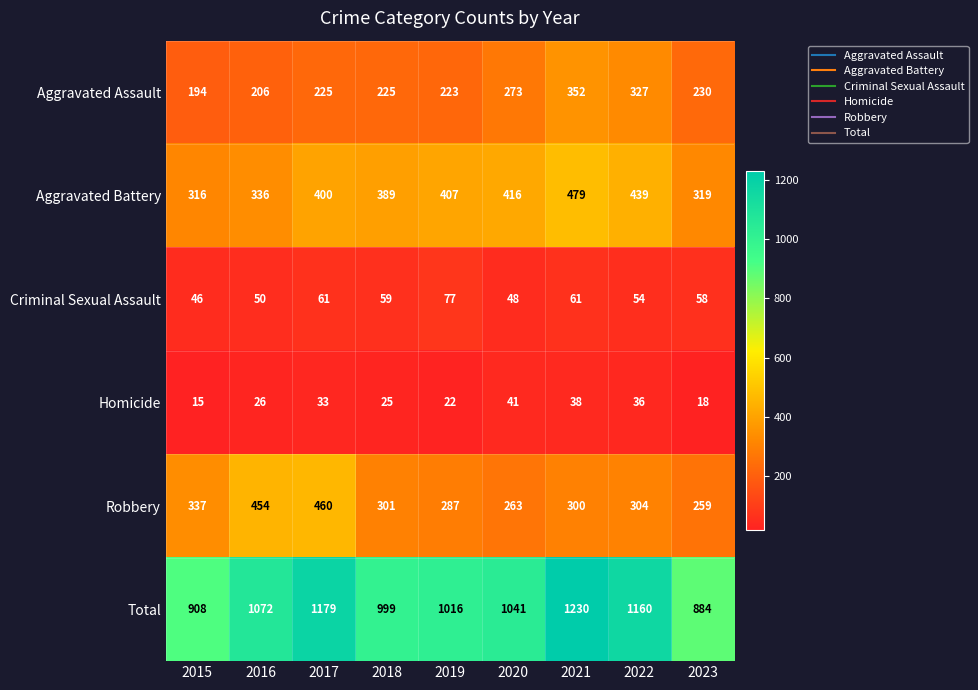

What is the average value of the Robbery series?

329